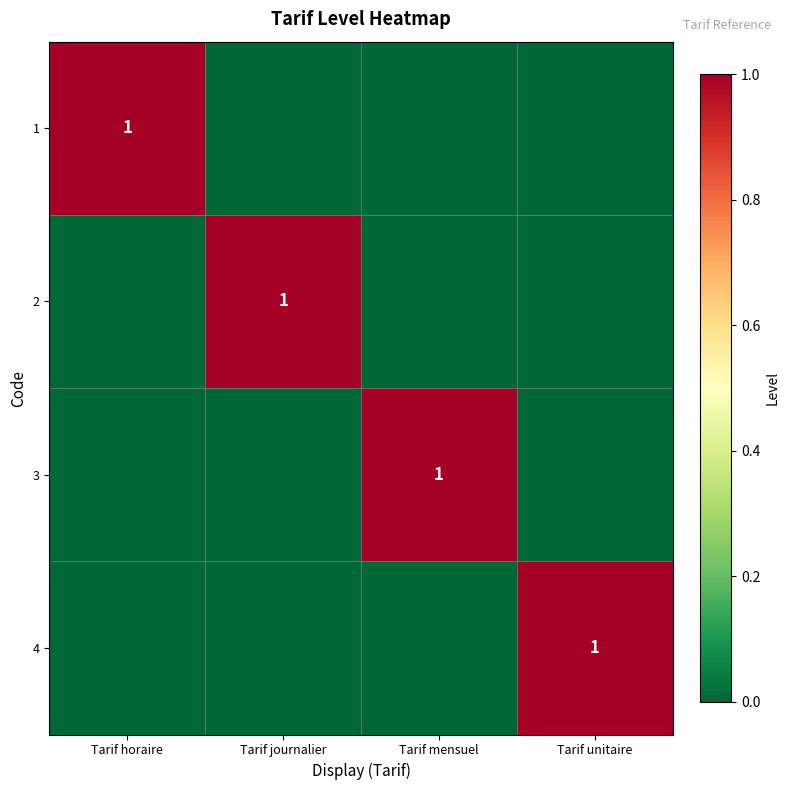

True or false: 2 has a value of 2 at Tarif journalier.

False